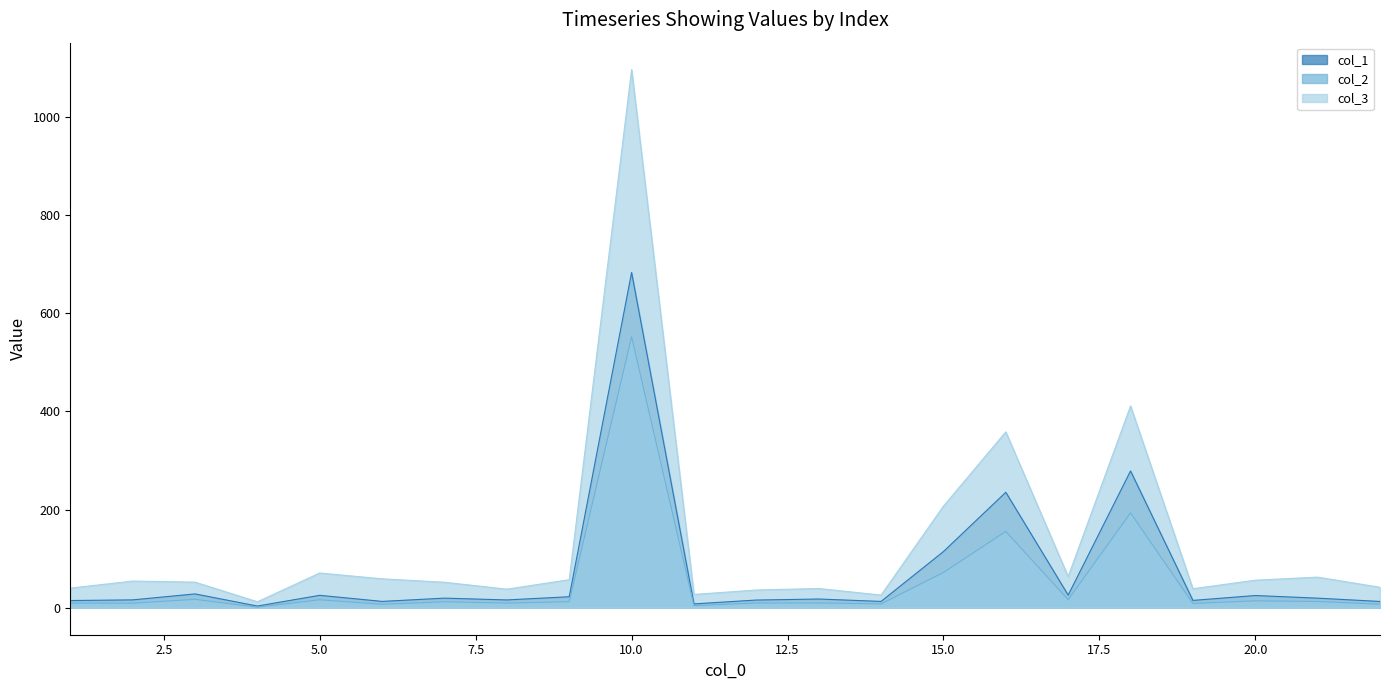

True or false: col_1 has more than 2 points higher than both neighbors.

True